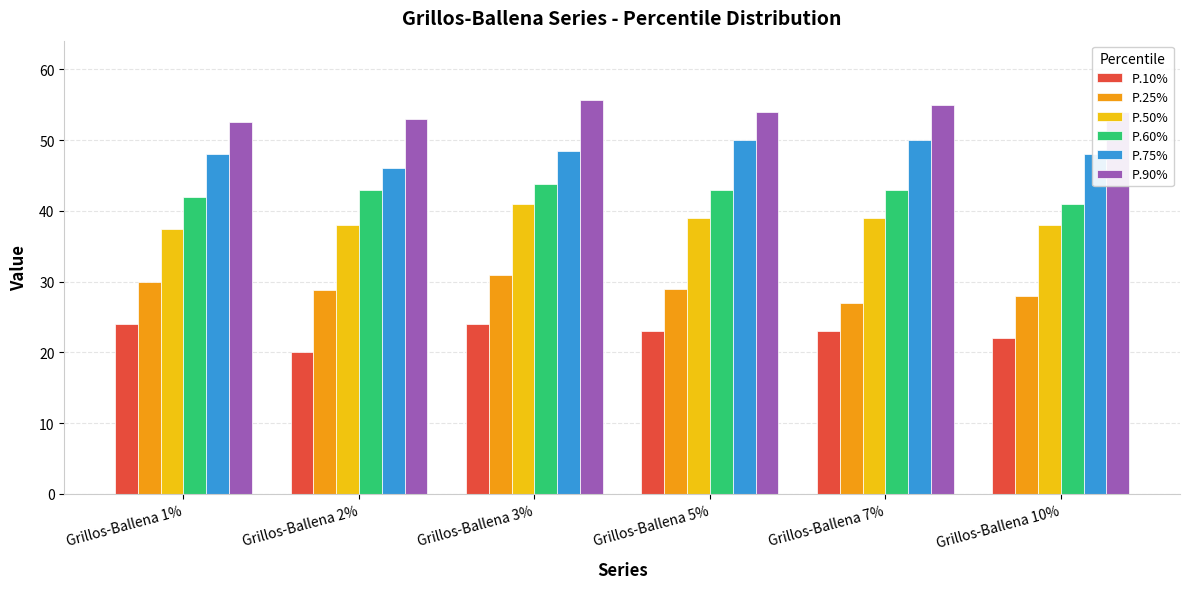

True or false: P.60% has a value of 18.7 at Grillos-Ballena 2%.

False